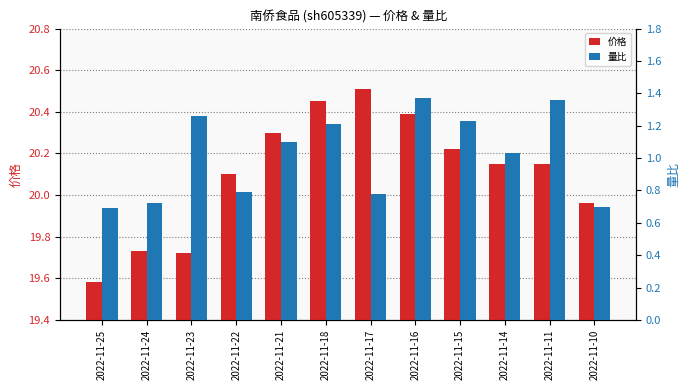

The 价格 series shows 20.4 at 2022-11-16. True or false?

True